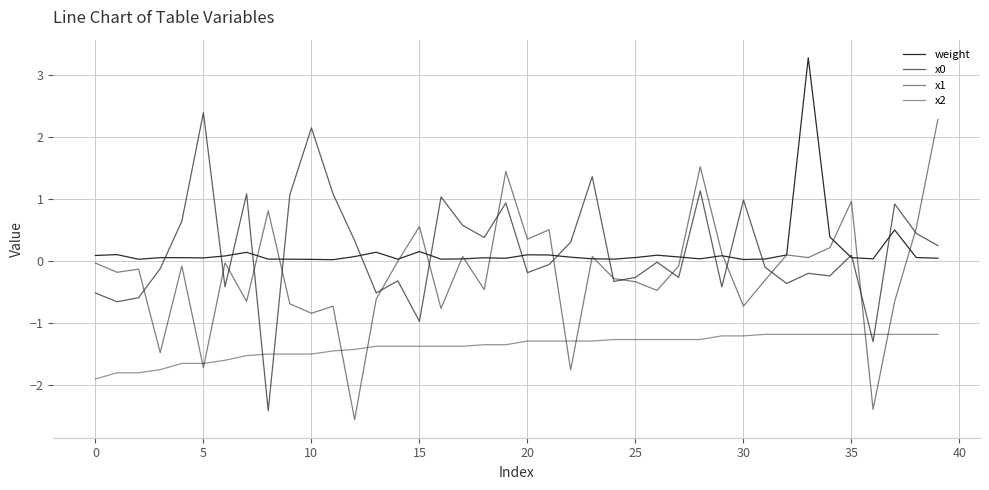

At which category is the sum across all series the highest?

33